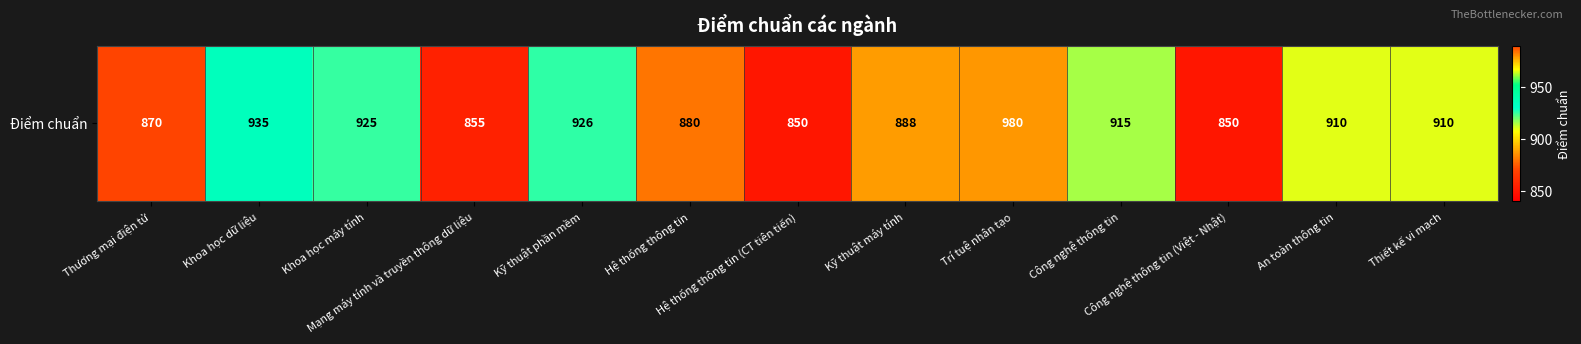

Read the value at Kỹ thuật máy tính, to the nearest 50.

900